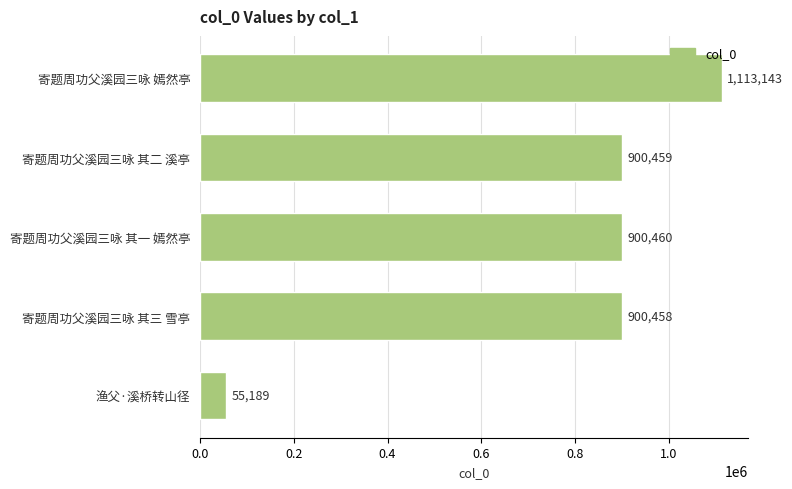

List the labels in order of value, smallest first.

渔父·溪桥转山径, 寄题周功父溪园三咏 其三 雪亭, 寄题周功父溪园三咏 其二 溪亭, 寄题周功父溪园三咏 其一 嫣然亭, 寄题周功父溪园三咏 嫣然亭